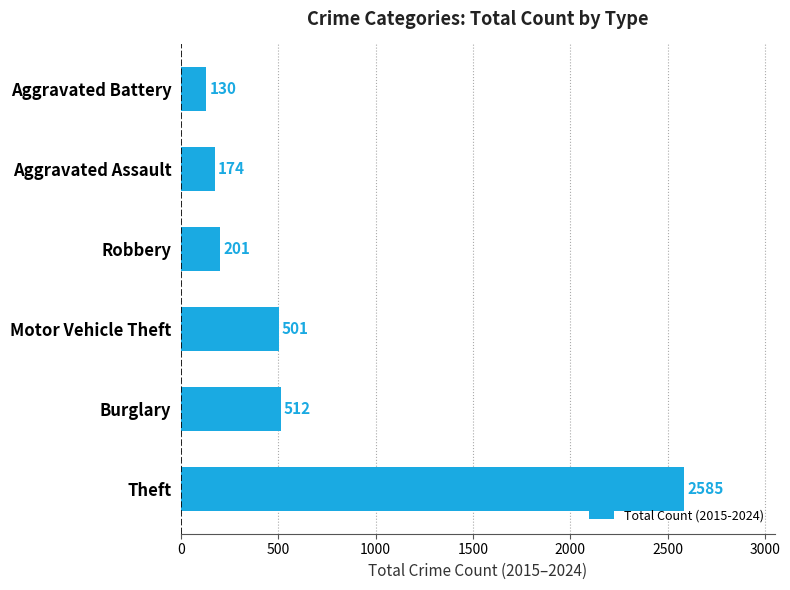

What is the maximum value shown in the chart?

2585